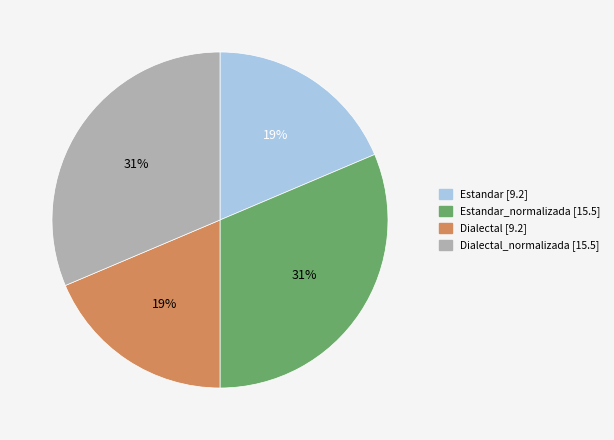

Does any single category account for the majority?

No